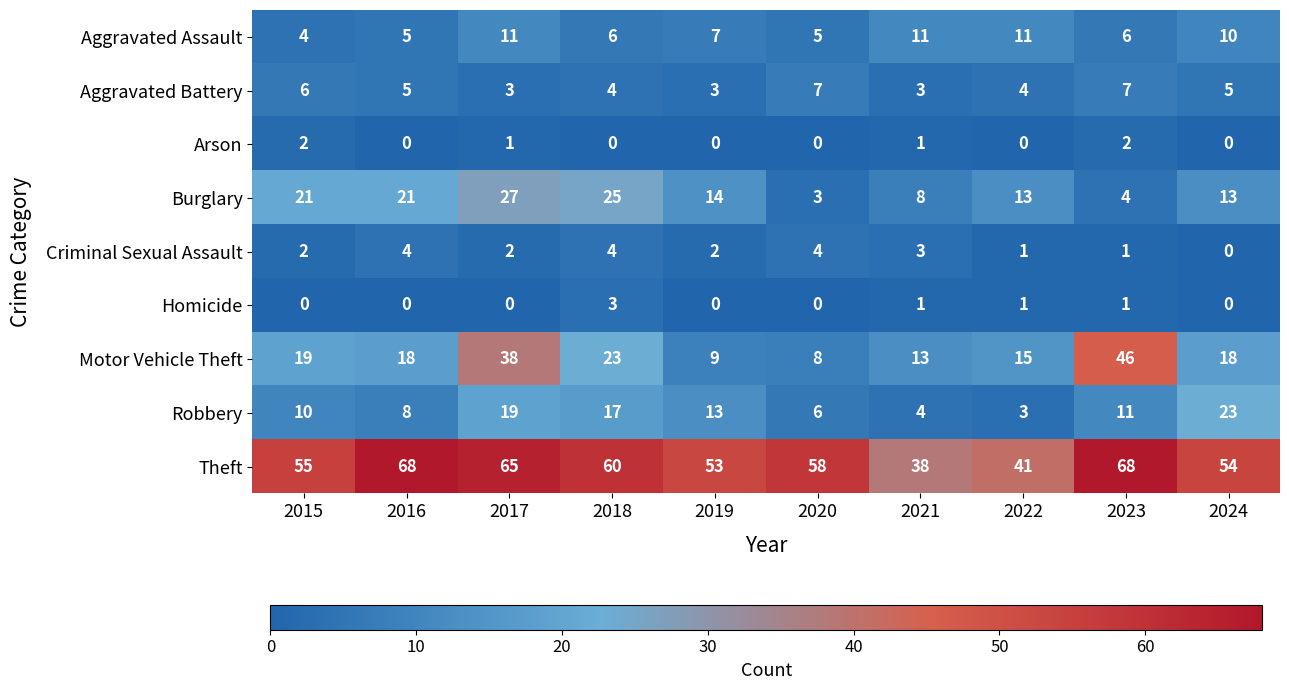

What is the difference between the highest and lowest values at 2016?

68